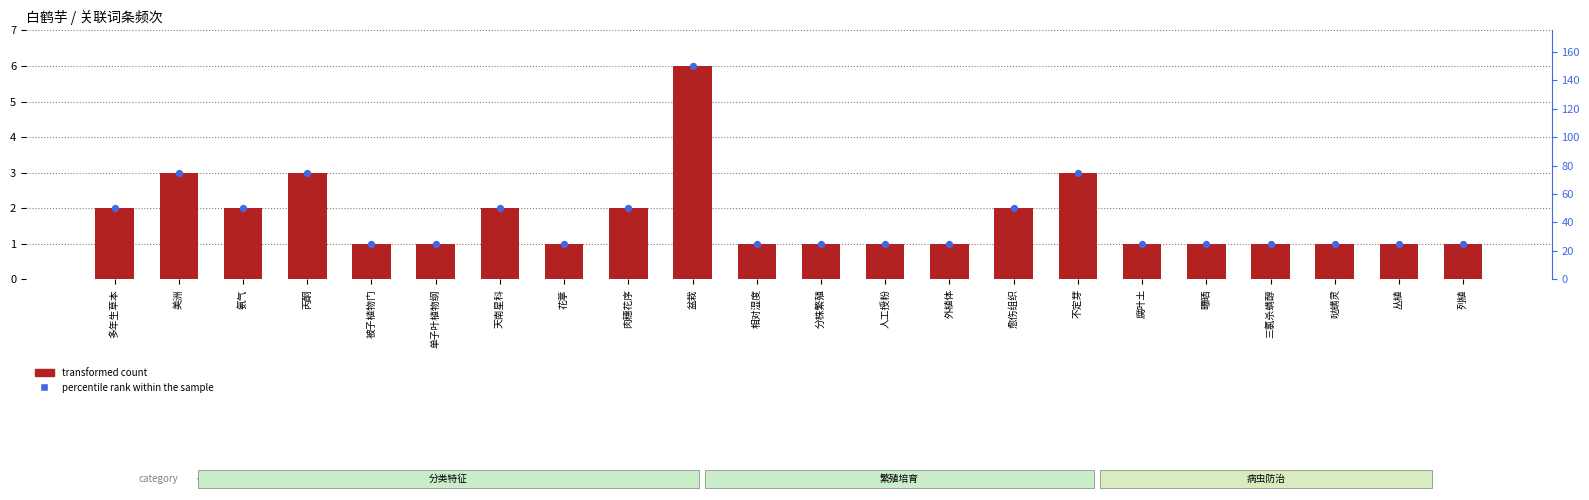

Which series reaches the maximum Y coordinate?

percentile rank within the sample